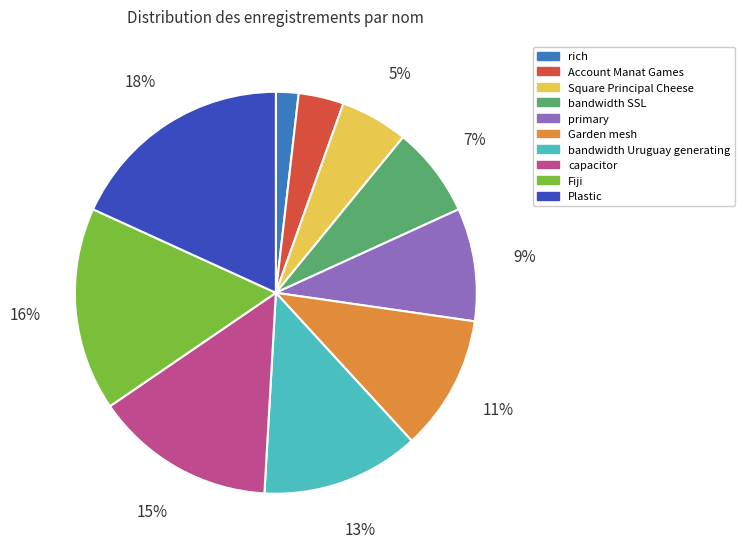

Does bandwidth SSL represent more than half of the total?

No